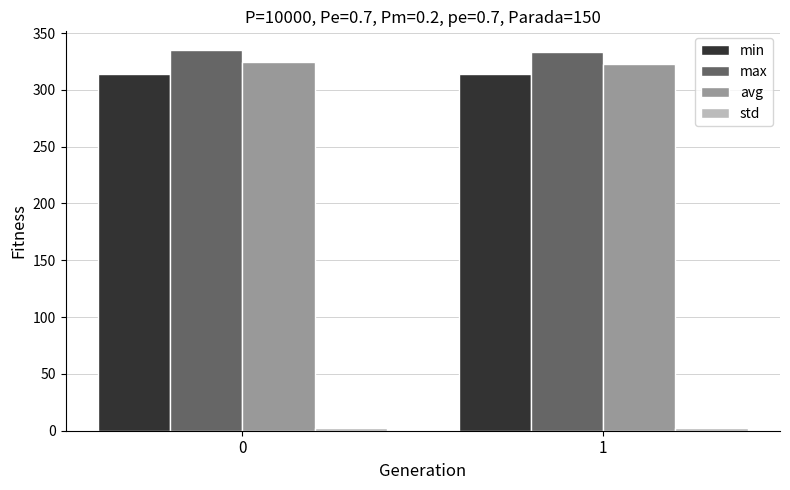

Read the max value at 0.

334.8